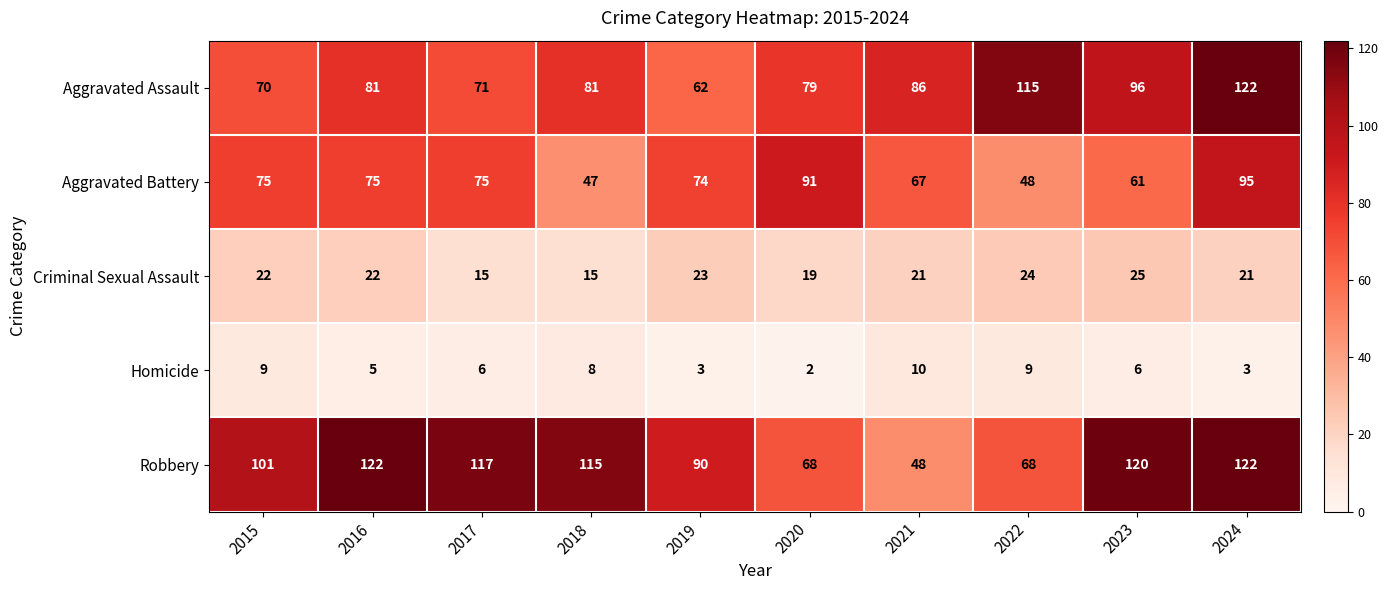

How many categories are shown in the chart?

10